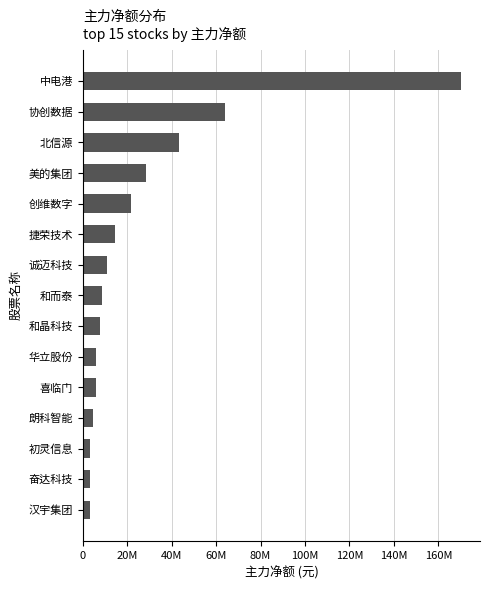

What is the average value?

26350536